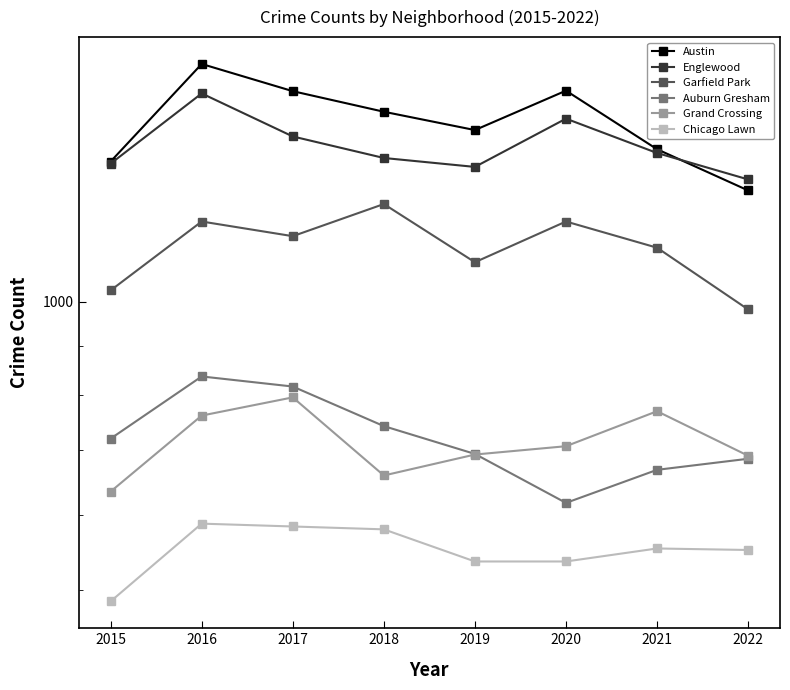

Reading right to left, list all the values displayed in this chart.

Austin: 1307	1443	1661	1511	1579	1659	1771	1401
Englewood: 1342	1430	1553	1383	1413	1488	1650	1394
Garfield Park: 982	1139	1213	1100	1265	1171	1213	1028
Auburn Gresham: 686	668	617	694	742	816	836	720
Grand Crossing: 691	769	707	693	659	795	761	634
Chicago Lawn: 551	553	536	536	579	583	587	487